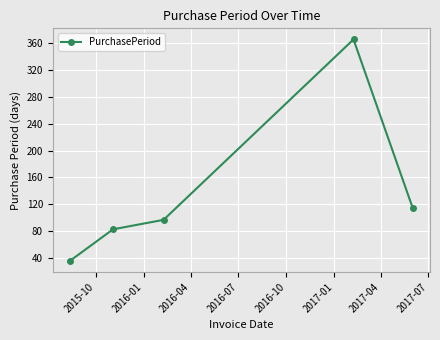

What is the average value?

139